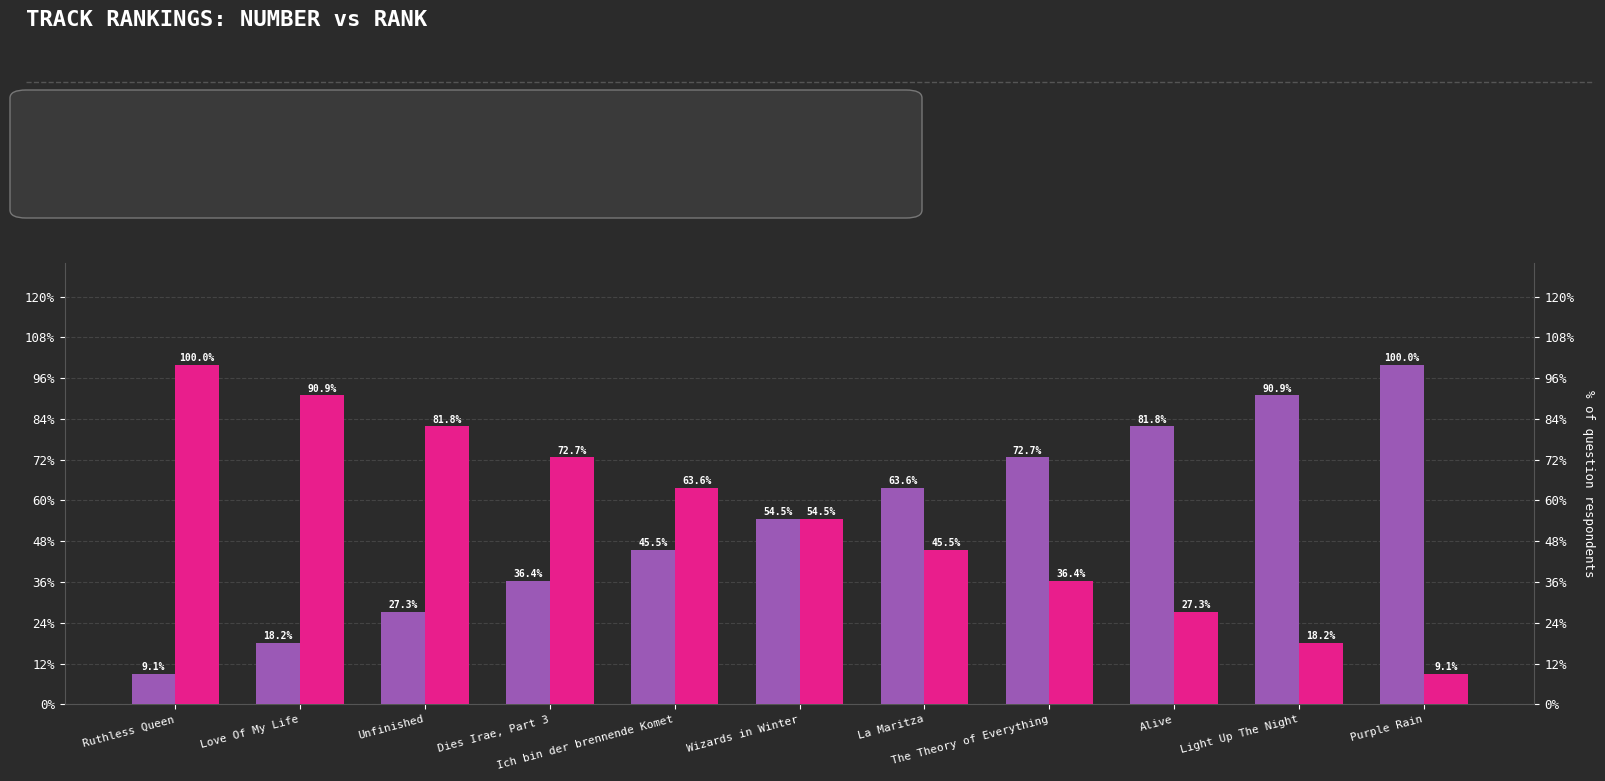

Rank the categories by Track Number value from highest to lowest.

Purple Rain, Light Up The Night, Alive, The Theory of Everything, La Maritza, Wizards in Winter, Ich bin der brennende Komet, Dies Irae, Part 3, Unfinished, Love Of My Life, Ruthless Queen